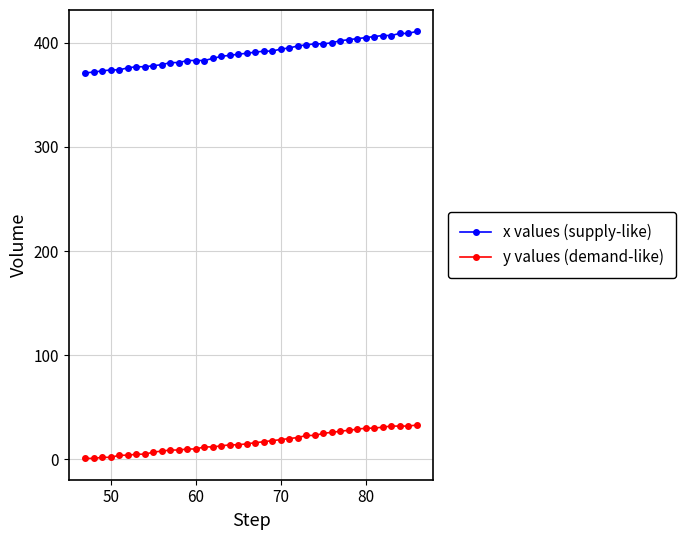

What is the maximum value for y values (demand-like)?

33